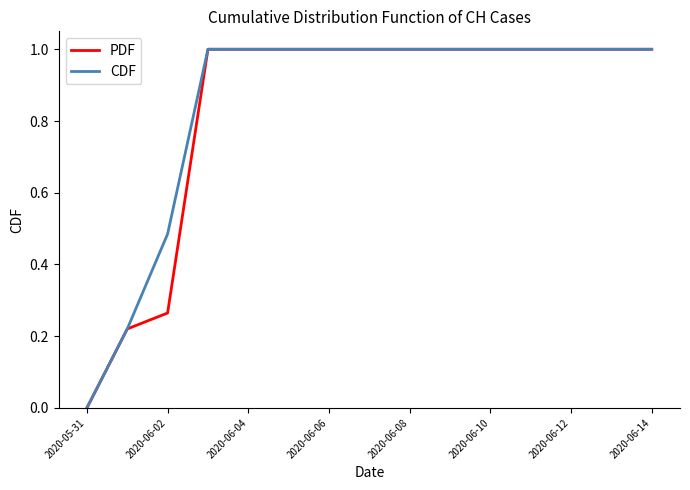

Which label corresponds to the smallest value in the chart?

2020-05-31